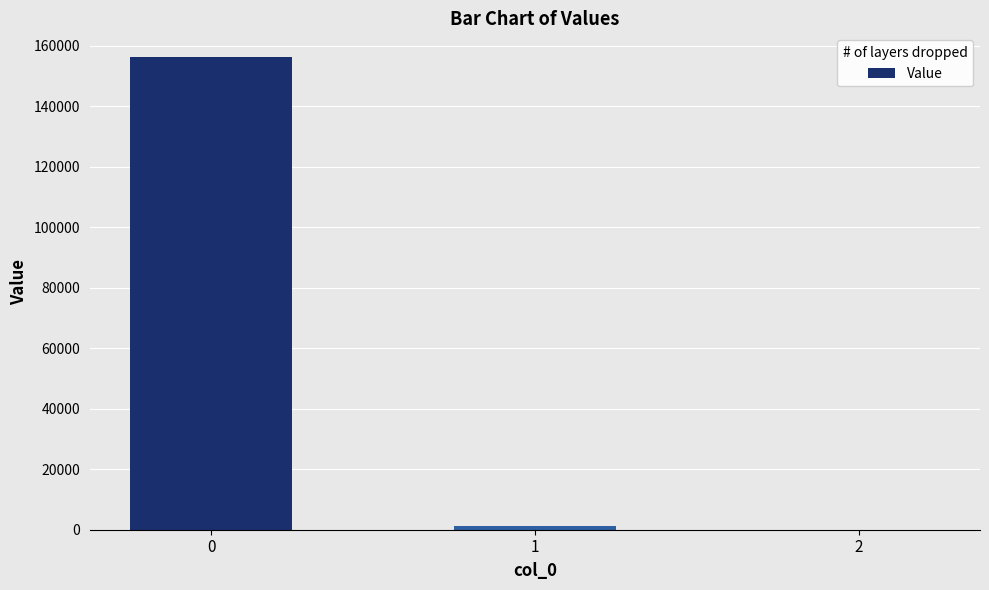

Reading right to left, list all the values displayed in this chart.

0.5	1166.0	156309.0